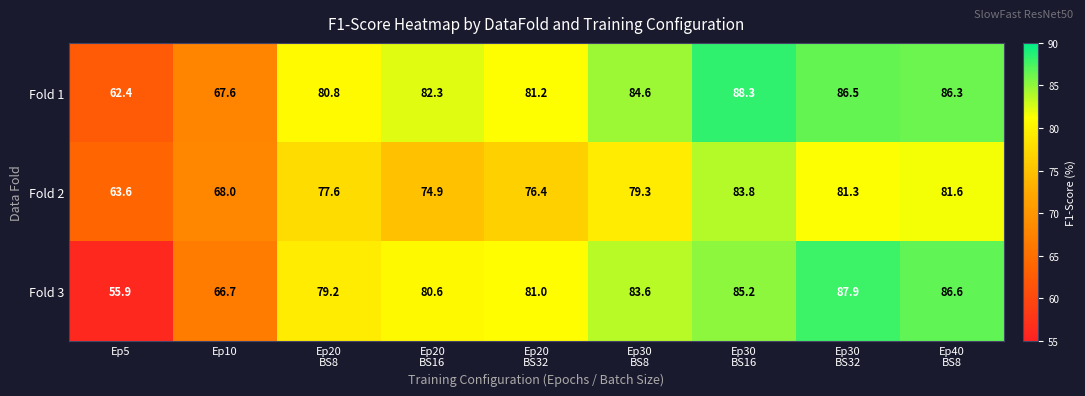

At which label is Fold 3 closest to 71?

Ep10